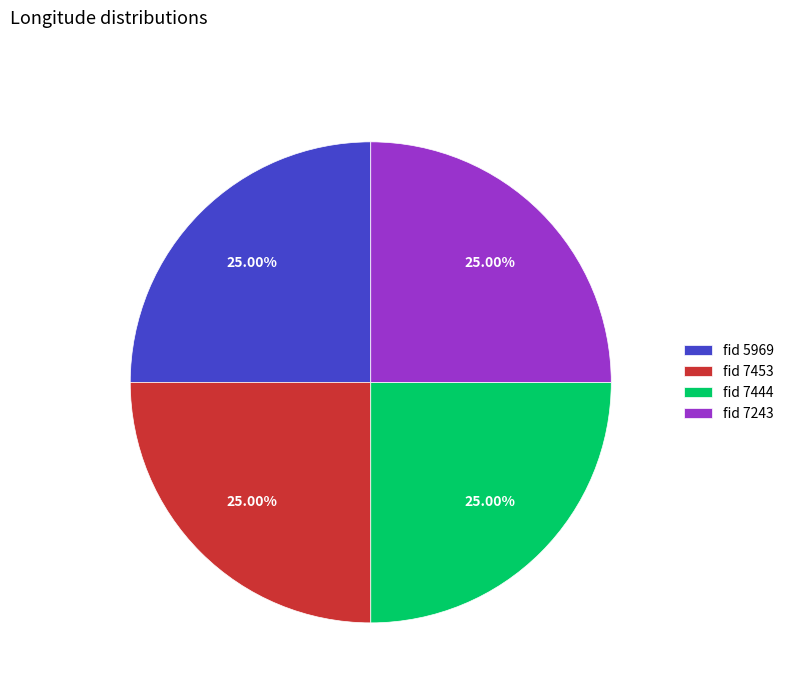

What is the ratio of the value at fid 7243 to the value at fid 5969?

1.0